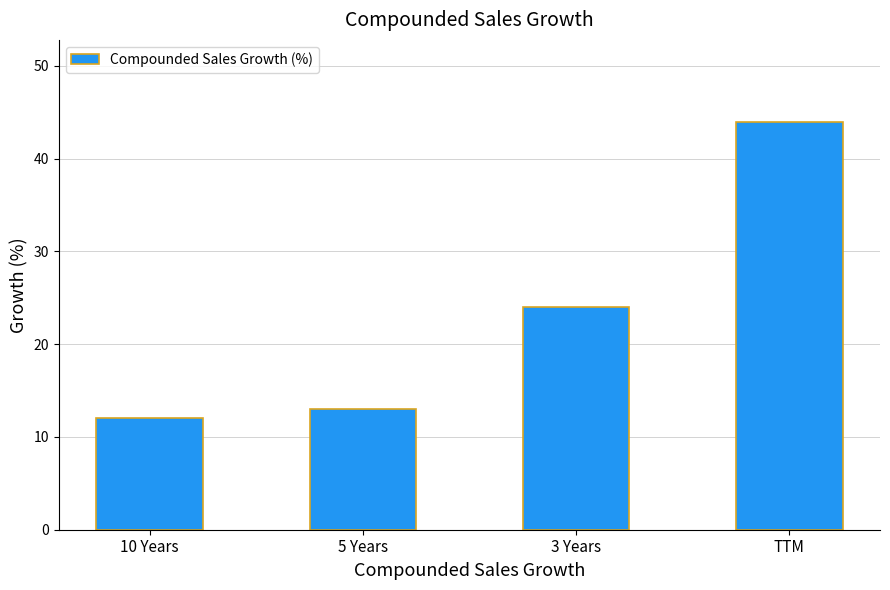

What is the change in value from 3 Years to TTM?

+20